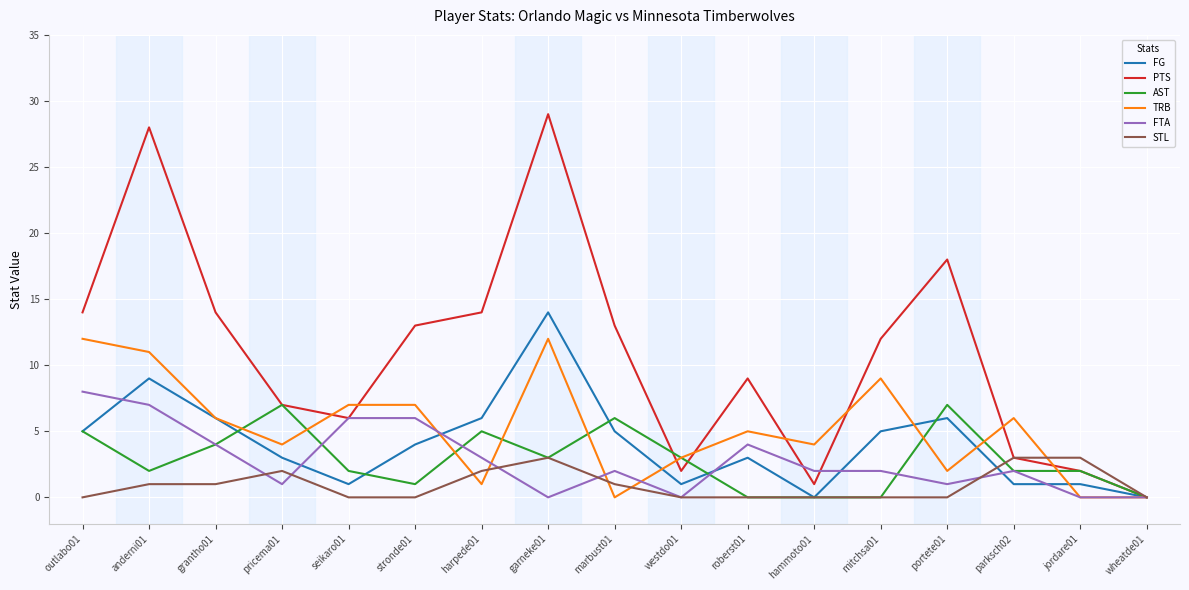

At which category is the sum across all series the highest?

garneke01